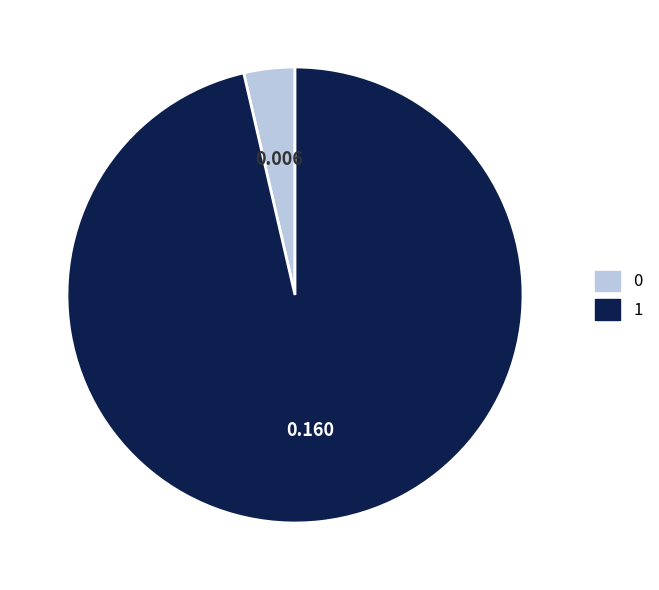

Does 1 account for over 50% of the chart?

Yes